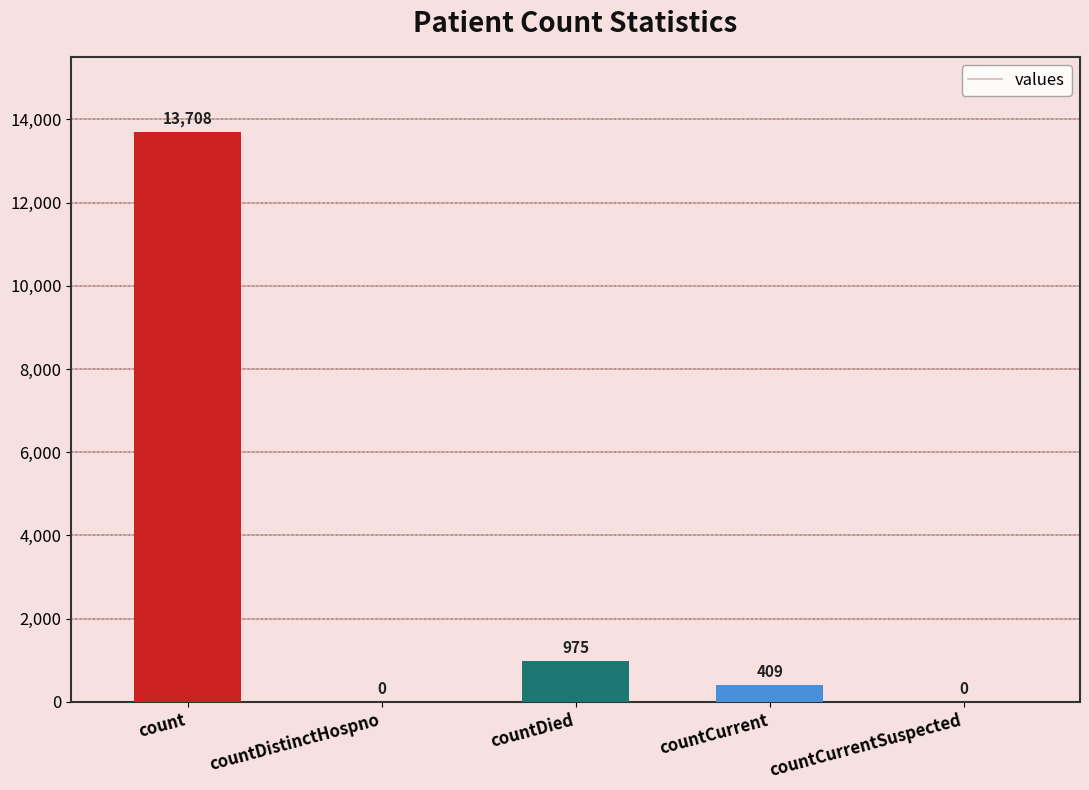

Does the chart contain stacked bars?

No